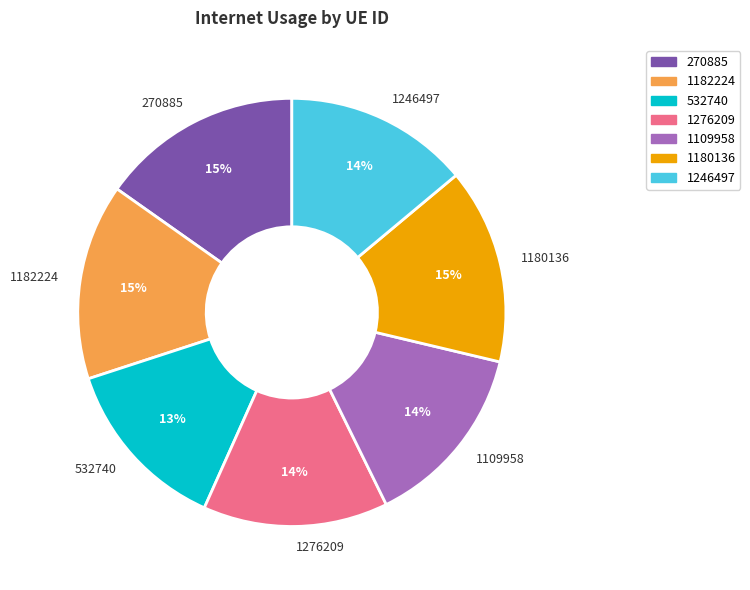

Is it true that 1182224 is 15% of the pie?

True